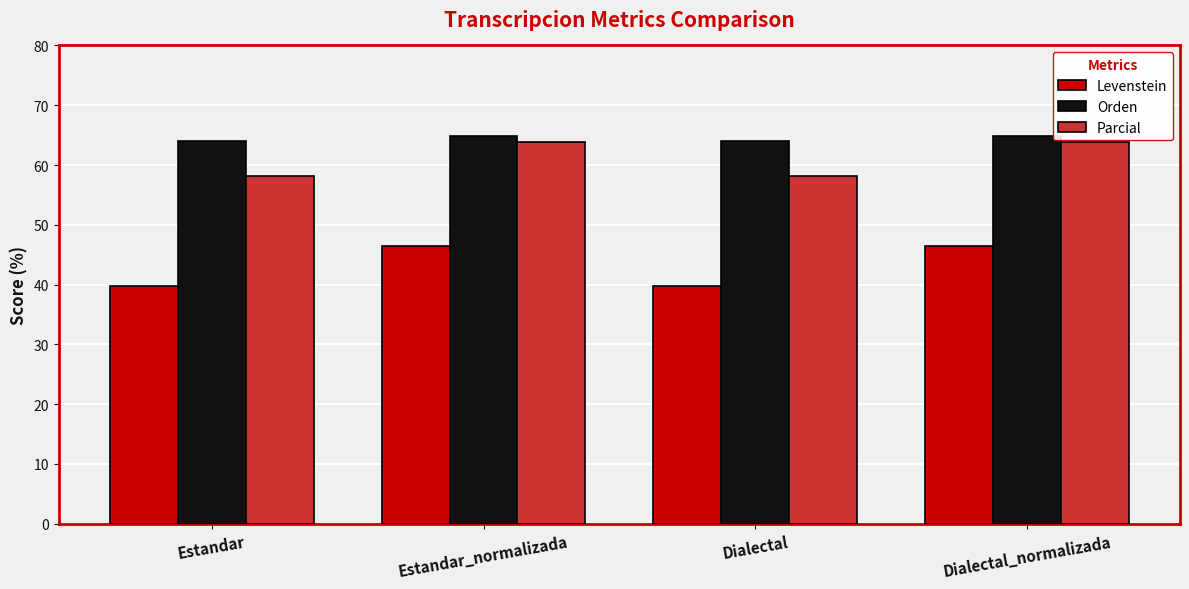

Reading left to right, transcribe all the data shown in this chart.

Levenstein: 39.7	46.4	39.7	46.4
Orden: 64.0	64.9	64.0	64.9
Parcial: 58.1	63.9	58.1	63.9